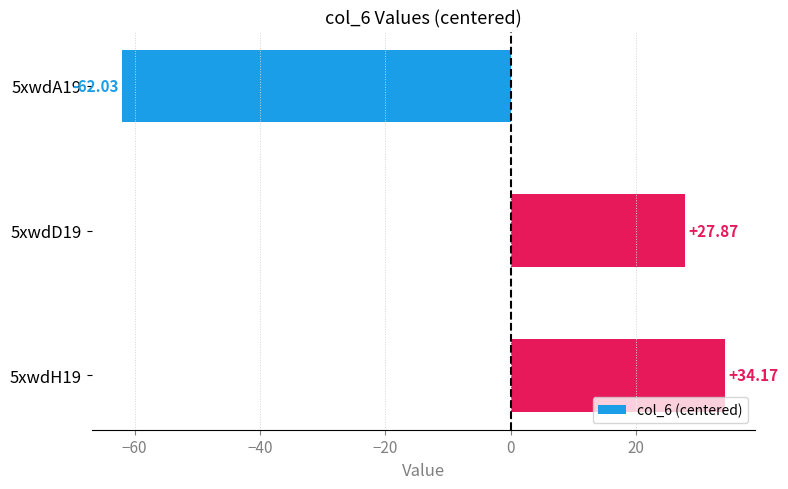

What is the change in value from 5xwdA19 to 5xwdH19?

+96.2